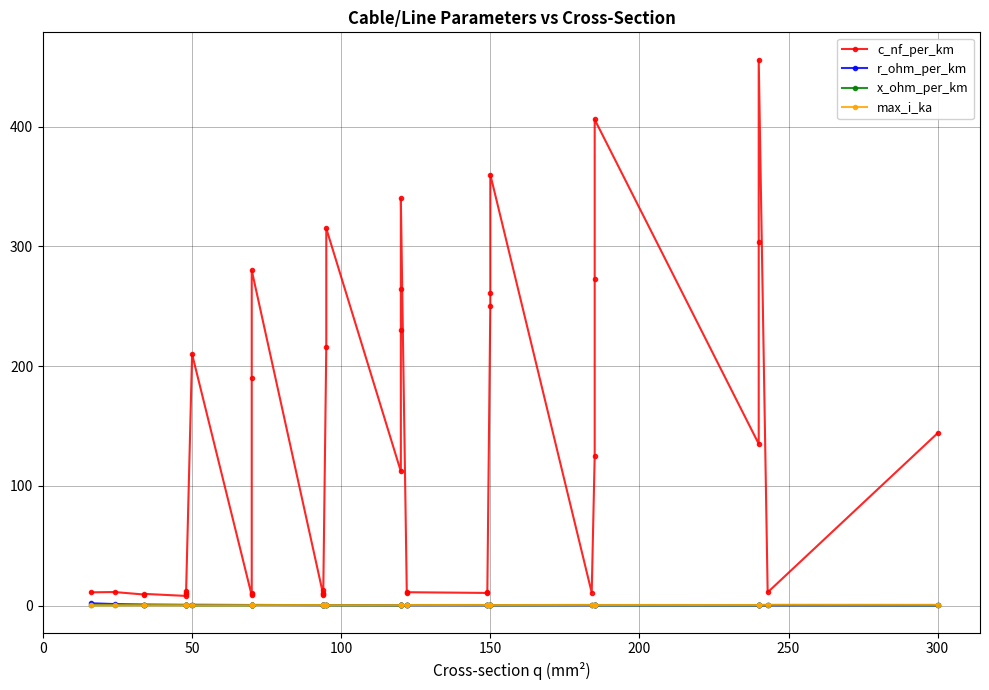

What is the greatest value displayed?

456.0